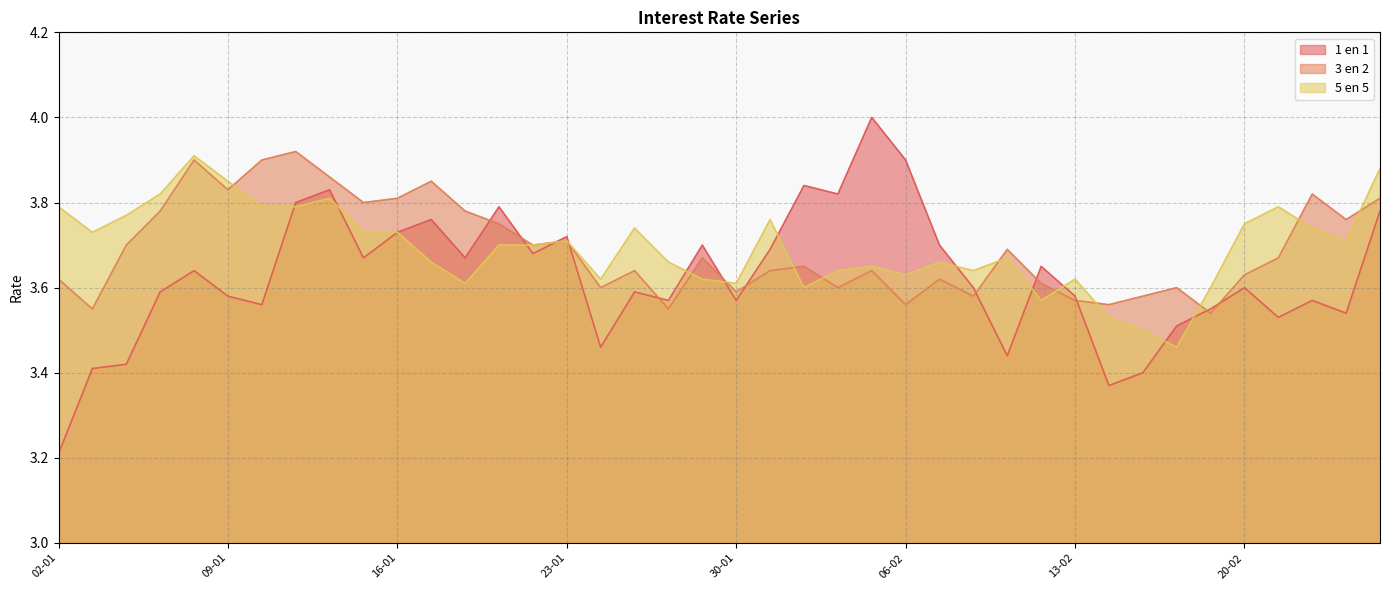

In 3 en 2, how many points are higher than both neighbors (excluding endpoints)?

12